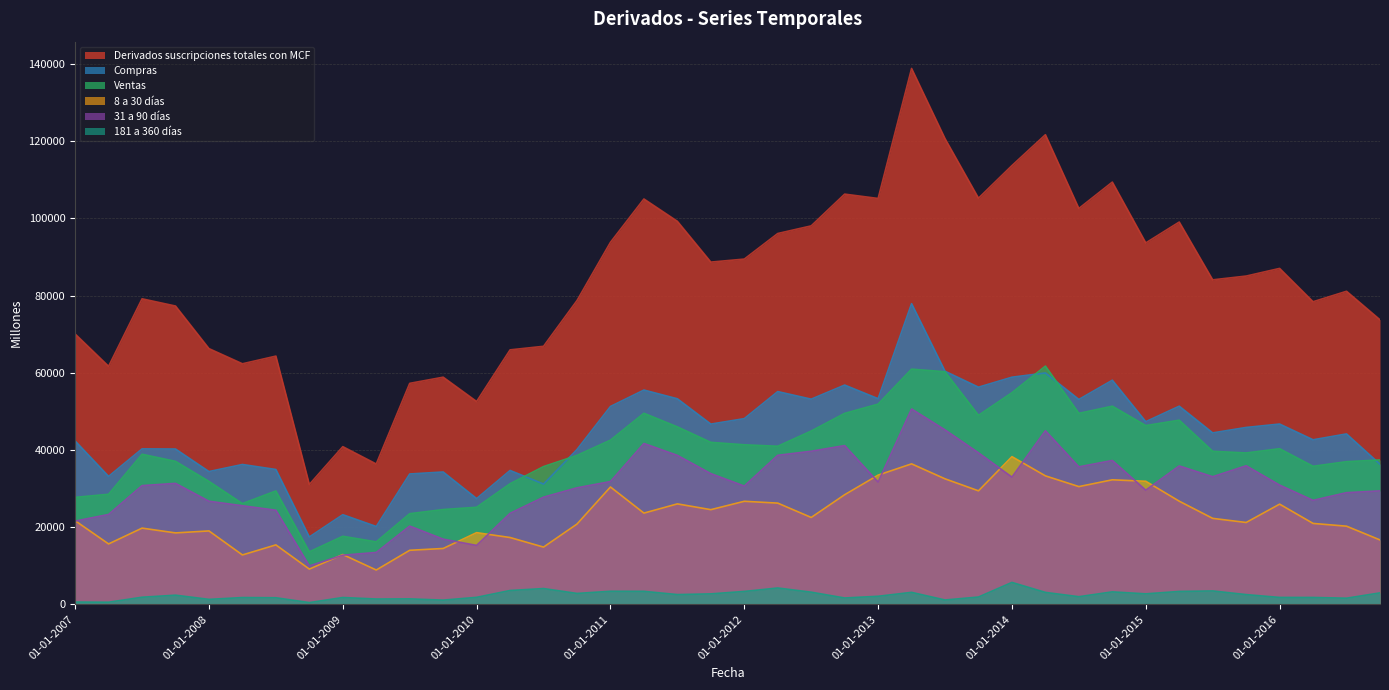

Reading right to left, extract all data points from this chart.

Derivados suscripciones totales con MCF: 73729	81113	78404	87039	85054	84077	99052	93647	109404	102570	121677	113682	105234	120652	138846	105160	106283	98059	96082	89454	88673	99242	105024	93800	78711	66859	65934	52554	58853	57257	36361	40855	31055	64313	62327	66257	77289	79161	61674	70045
Compras: 36315	44154	42636	46716	45831	44424	51340	47332	58069	53088	59949	58850	56265	60389	77908	53287	56812	53160	55123	48117	46703	53261	55523	51264	40115	31172	34688	27404	34293	33774	20172	23225	17454	34940	36233	34405	40241	40277	33153	42333
Ventas: 37414	36959	35768	40323	39223	39652	47712	46316	51335	49482	61728	54832	48969	60263	60938	51873	49472	44899	40959	41337	41970	45981	49501	42536	38596	35687	31246	25150	24560	23483	16189	17630	13601	29373	26094	31852	37048	38884	28521	27712
8 a 30 días: 16688	20251	20966	25964	21209	22276	26725	31888	32268	30507	33288	38268	29413	32519	36398	33484	28405	22512	26228	26700	24531	26028	23638	30406	20807	14834	17310	18576	14473	14006	8894	12906	9129	15405	12798	19021	18509	19749	15652	21667
31 a 90 días: 29395	28931	26944	30897	35903	33067	35857	29581	37271	35622	44987	32962	39258	45195	50614	31691	41131	39664	38609	30645	33868	38593	41680	31812	30189	27764	23581	15268	16890	20274	13441	12736	9963	24385	25543	26717	31340	30760	23285	21570
181 a 360 días: 2969	1591	1782	1791	2523	3472	3342	2719	3232	1979	3094	5681	1895	1130	3106	2091	1646	3152	4238	3343	2714	2528	3370	3385	2825	4091	3586	1817	1093	1417	1380	1771	453	1707	1758	1288	2374	1843	550	593